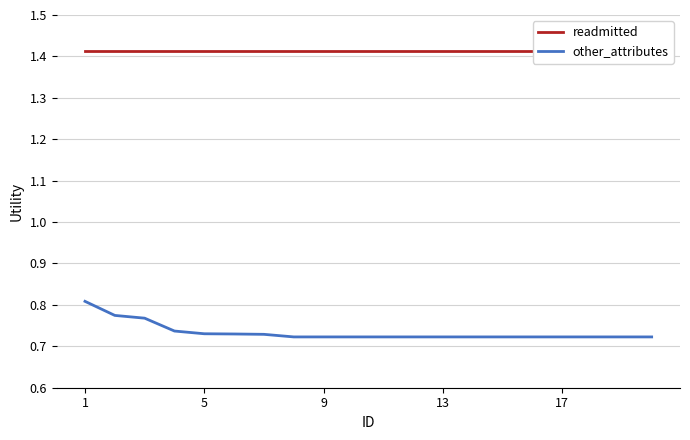

Which series has the largest range (max minus min)?

other_attributes